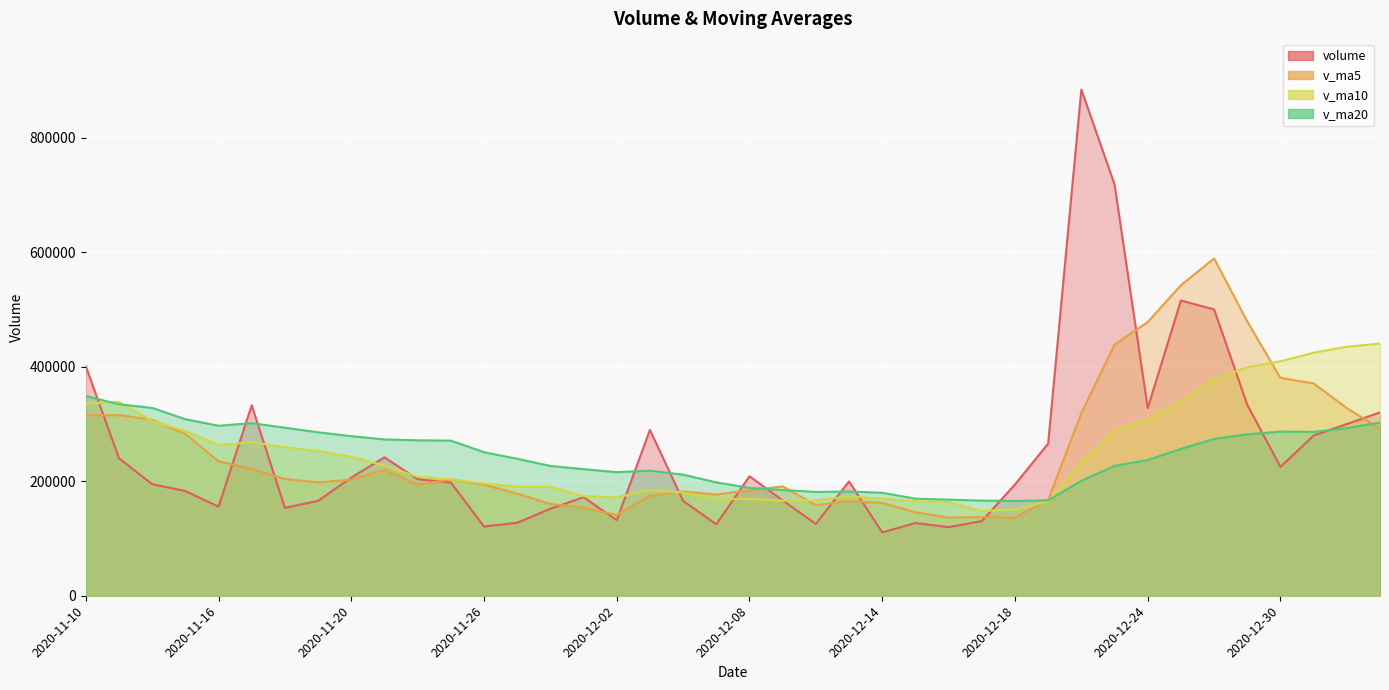

Reading left to right, list all the values displayed in this chart.

volume: 2020-11-10=400731.6	2020-11-11=240131.5	2020-11-12=194861.9	2020-11-13=182807.7	2020-11-16=155576.0	2020-11-17=332455.2	2020-11-18=153506.4	2020-11-19=165648.3	2020-11-20=206334.8	2020-11-23=241660.6	2020-11-24=203528.5	2020-11-25=197577.0	2020-11-26=120895.2	2020-11-27=127382.7	2020-11-30=151960.2	2020-12-01=172040.7	2020-12-02=131942.2	2020-12-03=289614.1	2020-12-04=165710.3	2020-12-07=124670.9	2020-12-08=208653.9	2020-12-09=166403.5	2020-12-10=125483.9	2020-12-11=199681.4	2020-12-14=110547.2	2020-12-15=127012.4	2020-12-16=119729.0	2020-12-17=130387.9	2020-12-18=194222.0	2020-12-21=265707.2	2020-12-22=883930.2	2020-12-23=718155.5	2020-12-24=327592.9	2020-12-25=515476.6	2020-12-28=500019.4	2020-12-29=333489.0	2020-12-30=224970.4	2020-12-31=279779.7	2021-01-04=299745.1	2021-01-05=320138.0
v_ma5: 2020-11-10=314979.3	2020-11-11=315336.0	2020-11-12=307327.8	2020-11-13=282543.9	2020-11-16=234821.7	2020-11-17=221166.5	2020-11-18=203841.4	2020-11-19=197998.7	2020-11-20=202704.1	2020-11-23=219921.1	2020-11-24=194135.7	2020-11-25=202949.9	2020-11-26=193999.2	2020-11-27=178208.8	2020-11-30=160268.7	2020-12-01=153971.1	2020-12-02=140844.2	2020-12-03=174588.0	2020-12-04=182253.5	2020-12-07=176795.6	2020-12-08=184118.3	2020-12-09=191010.5	2020-12-10=158184.5	2020-12-11=164978.7	2020-12-14=162154.0	2020-12-15=145825.6	2020-12-16=136490.8	2020-12-17=137471.6	2020-12-18=136379.7	2020-12-21=167411.7	2020-12-22=318795.2	2020-12-23=438480.5	2020-12-24=477921.6	2020-12-25=542172.5	2020-12-28=589034.9	2020-12-29=478946.7	2020-12-30=380309.7	2020-12-31=370747.0	2021-01-04=327600.7	2021-01-05=291624.4
v_ma10: 2020-11-10=335115.1	2020-11-11=338417.6	2020-11-12=305167.0	2020-11-13=287883.4	2020-11-16=263222.1	2020-11-17=268072.9	2020-11-18=259588.7	2020-11-19=252663.2	2020-11-20=242624.0	2020-11-23=227371.4	2020-11-24=207651.1	2020-11-25=203395.6	2020-11-26=195999.0	2020-11-27=190456.5	2020-11-30=190094.9	2020-12-01=174053.4	2020-12-02=171897.0	2020-12-03=184293.6	2020-12-04=180231.1	2020-12-07=168532.2	2020-12-08=169044.7	2020-12-09=165927.4	2020-12-10=166386.2	2020-12-11=173616.1	2020-12-14=169474.8	2020-12-15=164972.0	2020-12-16=163750.6	2020-12-17=147828.0	2020-12-18=150679.2	2020-12-21=164782.8	2020-12-22=232310.5	2020-12-23=287485.7	2020-12-24=307696.6	2020-12-25=339276.1	2020-12-28=378223.3	2020-12-29=398871.0	2020-12-30=409395.1	2020-12-31=424334.3	2021-01-04=434886.6	2021-01-05=440329.7
v_ma20: 2020-11-10=348706.7	2020-11-11=334239.1	2020-11-12=328005.8	2020-11-13=308268.5	2020-11-16=296825.2	2020-11-17=301354.8	2020-11-18=293451.2	2020-11-19=285355.5	2020-11-20=278660.5	2020-11-23=272919.5	2020-11-24=271383.1	2020-11-25=270906.6	2020-11-26=250583.0	2020-11-27=239170.0	2020-11-30=226658.5	2020-12-01=221063.1	2020-12-02=215742.9	2020-12-03=218478.4	2020-12-04=211427.6	2020-12-07=197951.8	2020-12-08=188347.9	2020-12-09=184661.5	2020-12-10=181192.6	2020-12-11=182036.3	2020-12-14=179784.9	2020-12-15=169512.7	2020-12-16=167823.8	2020-12-17=166060.8	2020-12-18=165455.2	2020-12-21=166657.5	2020-12-22=200677.6	2020-12-23=226706.5	2020-12-24=237041.4	2020-12-25=256446.1	2020-12-28=273849.0	2020-12-29=281921.5	2020-12-30=286572.9	2020-12-31=286081.2	2021-01-04=292782.9	2021-01-05=302556.3